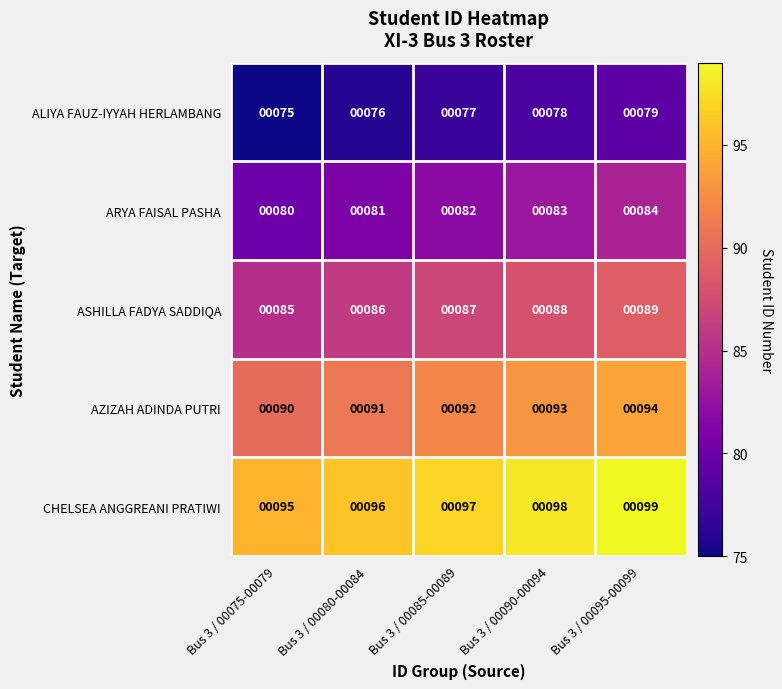

List the series in order of their peak value, lowest first.

ALIYA FAUZ-IYYAH HERLAMBANG, ARYA FAISAL PASHA, ASHILLA FADYA SADDIQA, AZIZAH ADINDA PUTRI, CHELSEA ANGGREANI PRATIWI